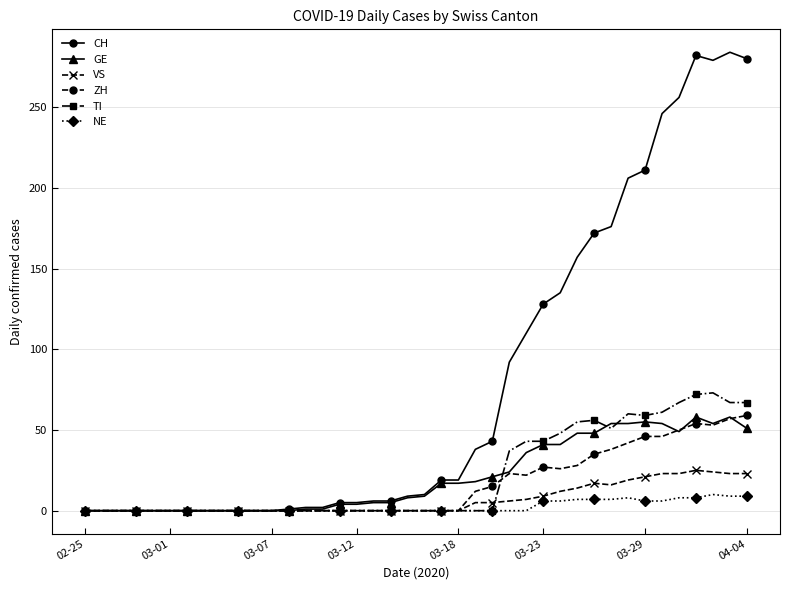

Does the chart display data point markers on the line(s)?

Yes